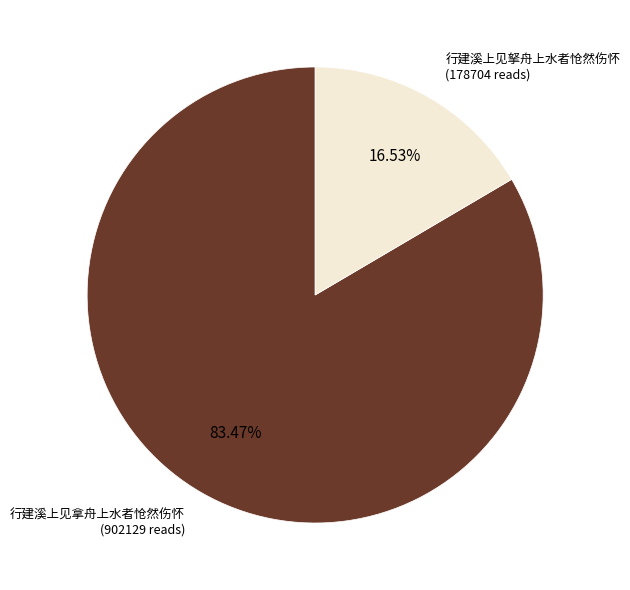

How many slices are in this pie chart?

2